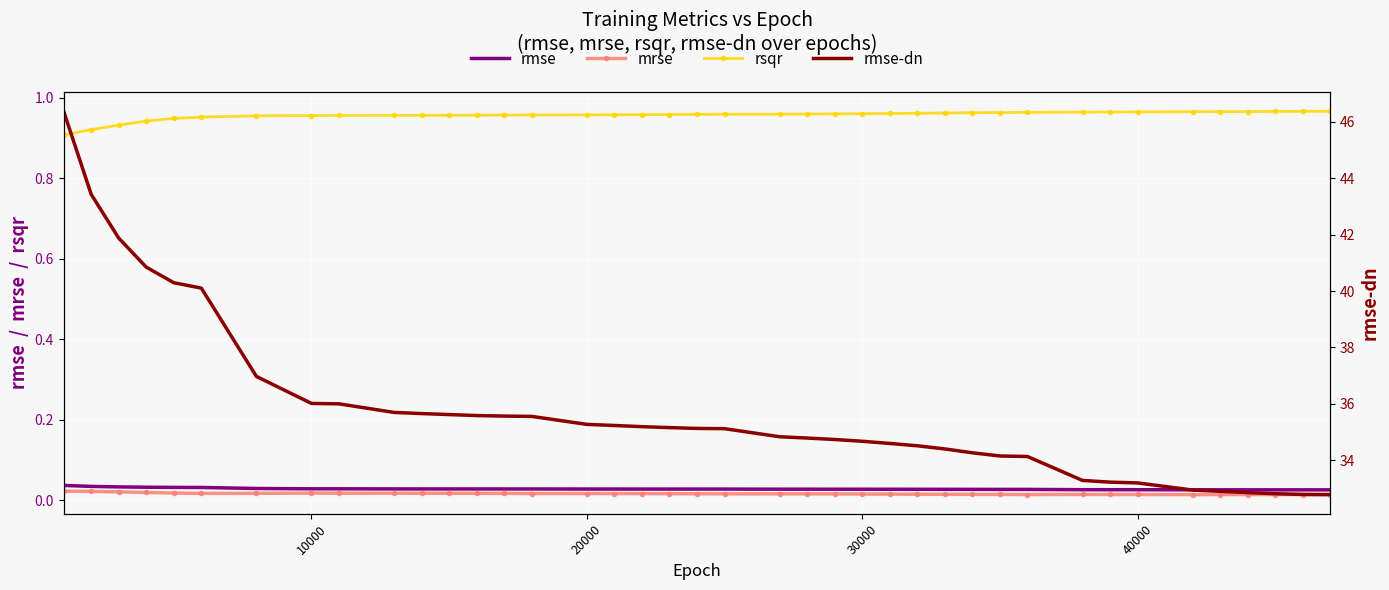

True or false: rmse-dn and rsqr intersect in this chart.

False